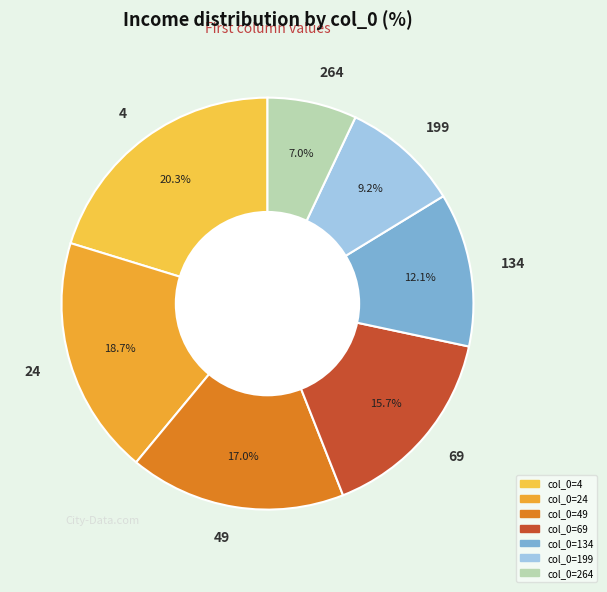

How many segments does this pie chart have?

7